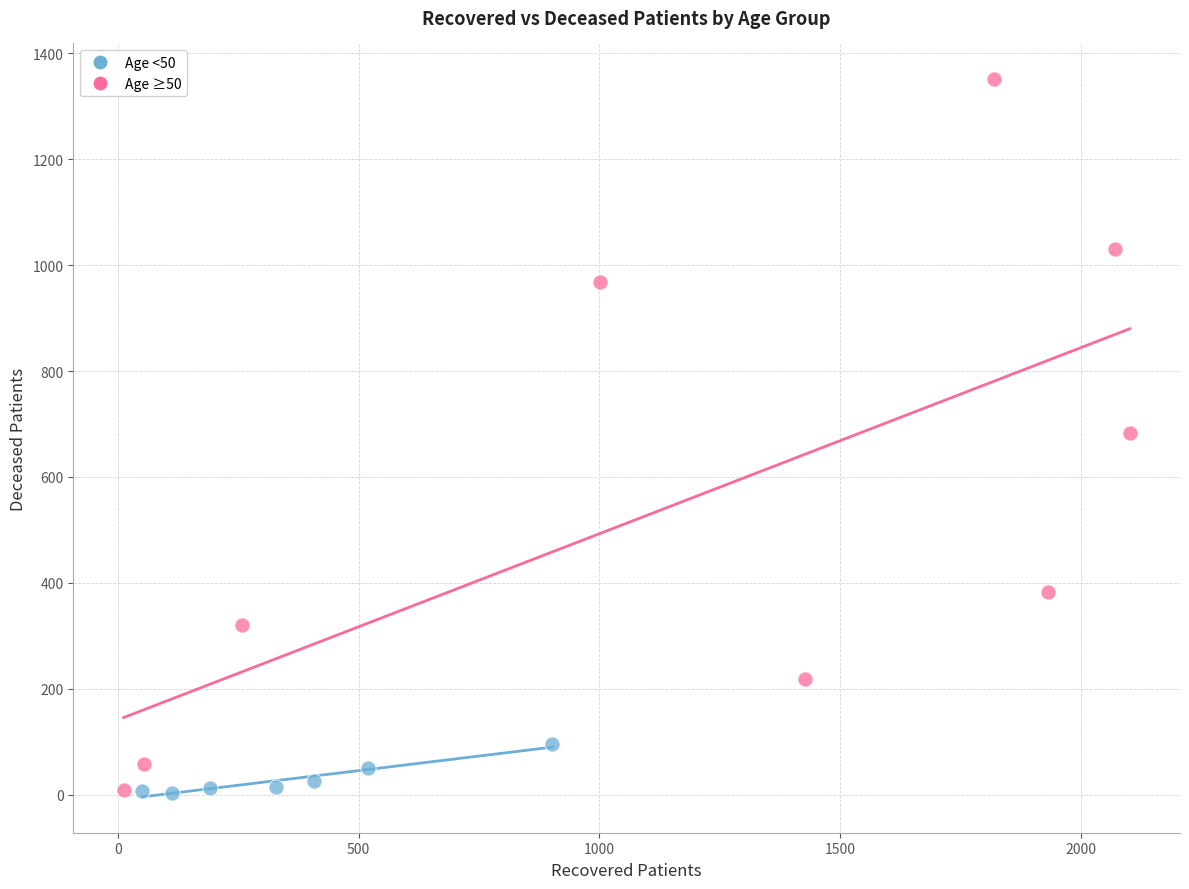

Which series has the largest Y range (max minus min)?

Age ≥50